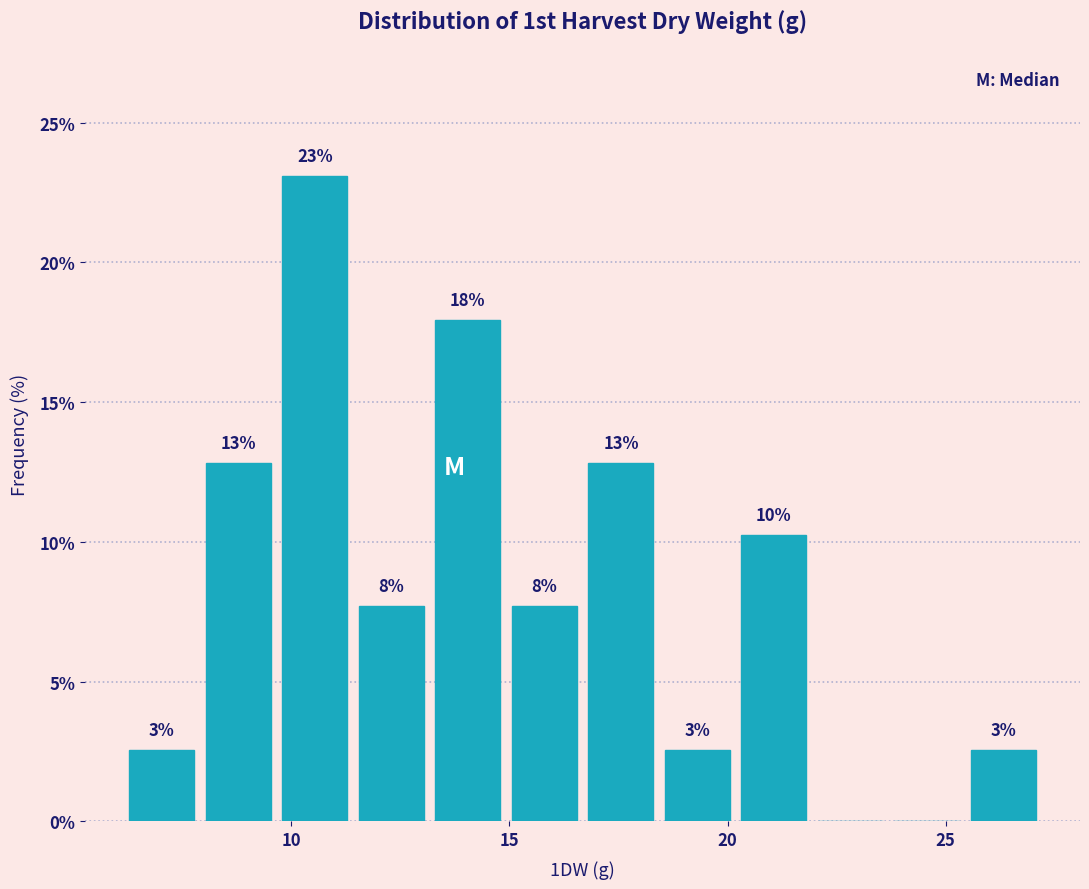

Around what value on the x-axis is the tallest bar? Give the approximate position of its centre, as read against the axis.

10.5